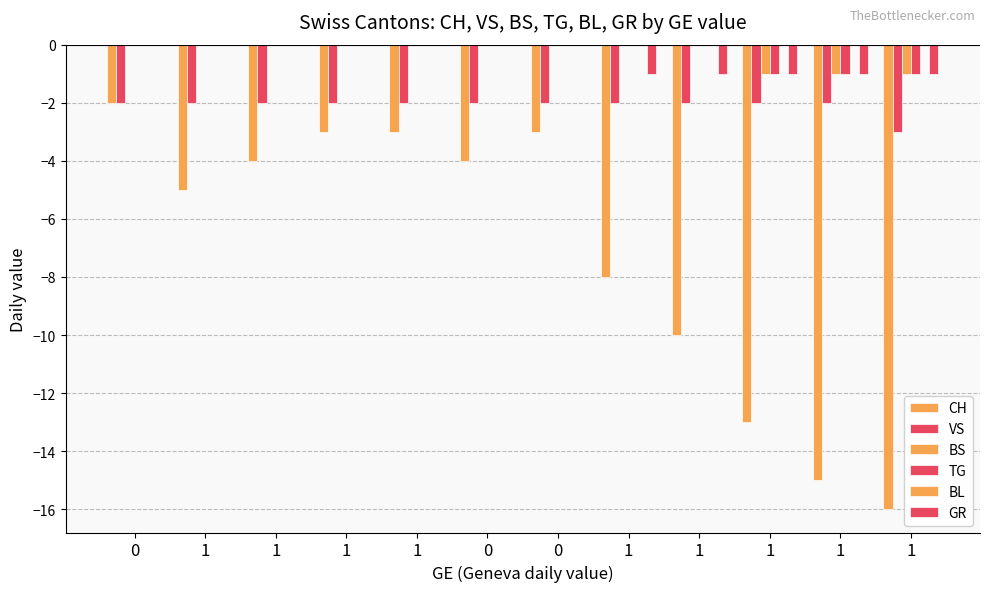

Is it true that GR equals -1 at 1?

True